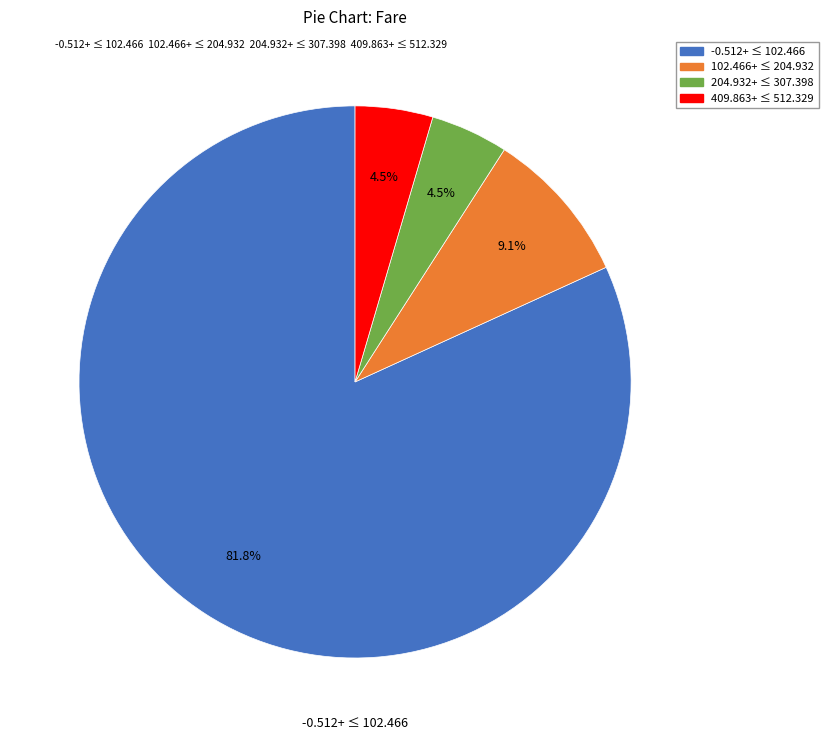

Is there any slice that represents more than half of the pie?

Yes